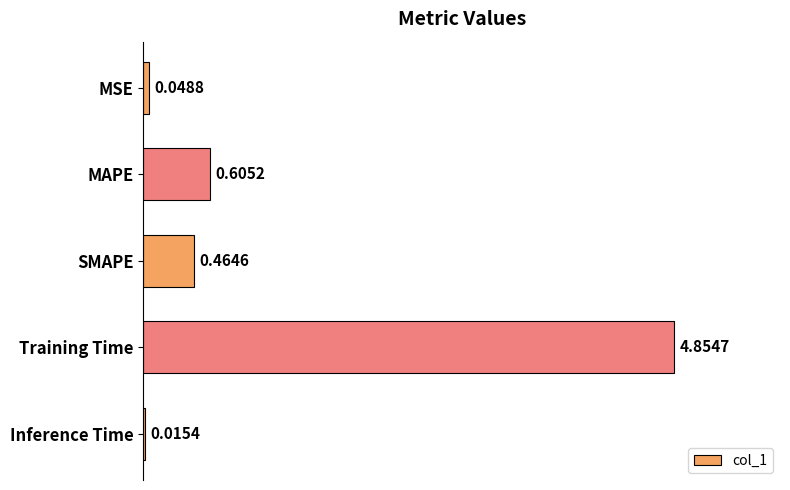

What is the sum of all values?

6.0